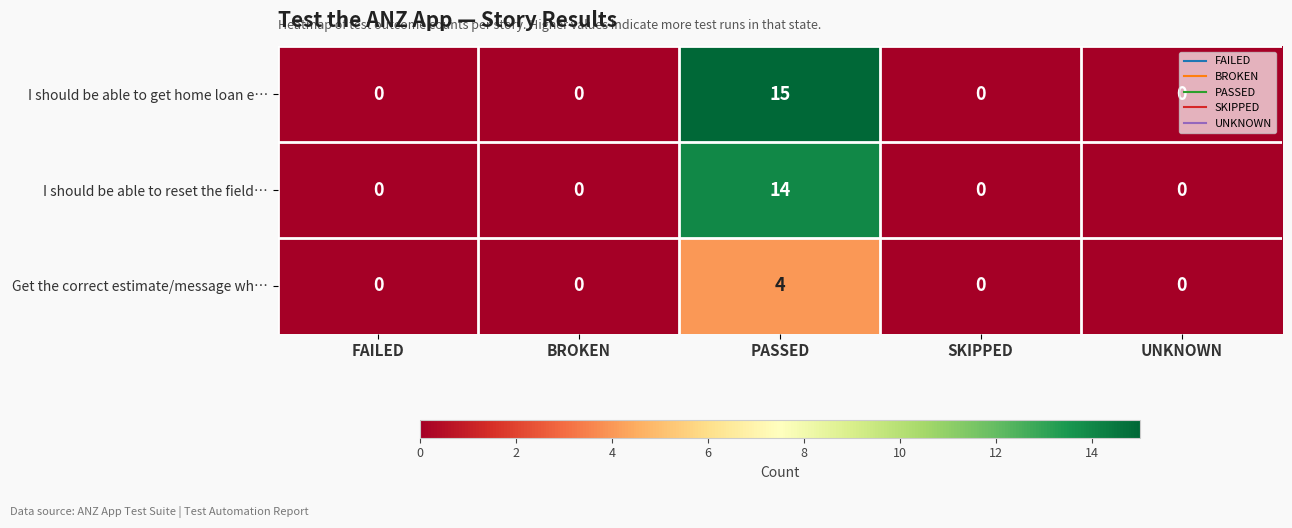

What is the sum of all I should be able to get home loan e… values?

15